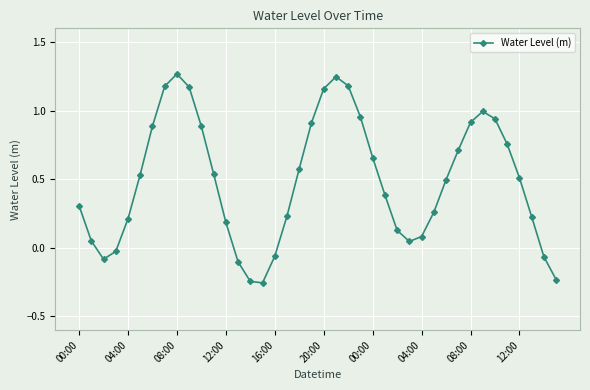

True or false: the data has more than 0 interior local peaks.

True